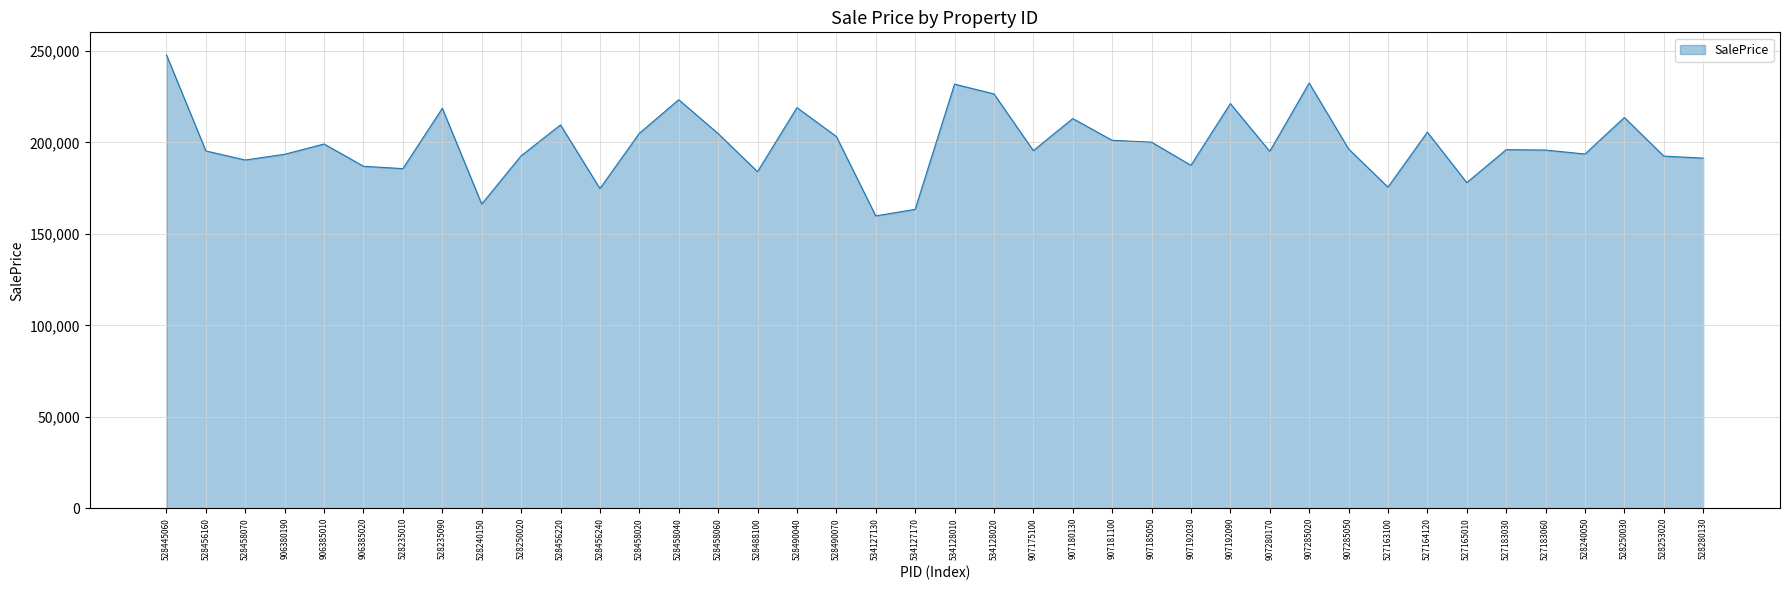

The value at 528456240 is 308445.8. True or false?

False